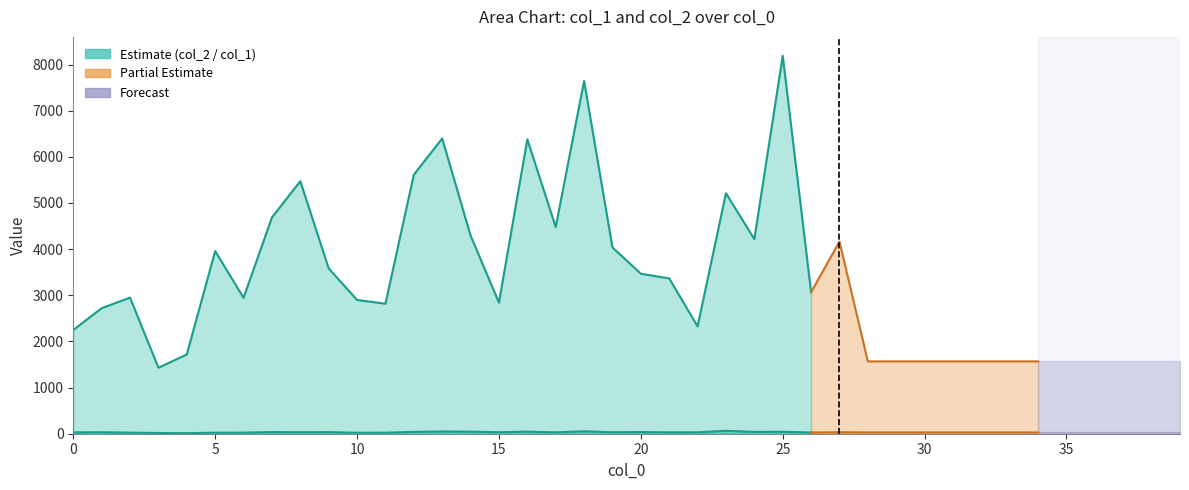

What is the difference between the highest and lowest values at 7?

4650